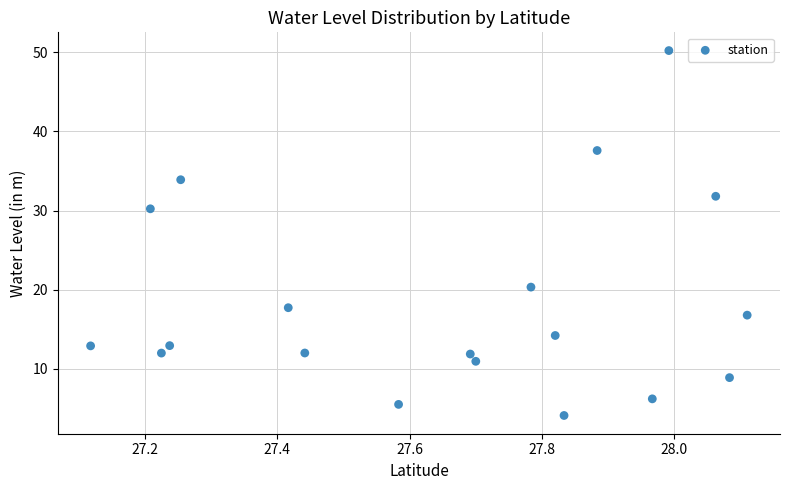

What is the range of Y values (max minus min)?

46.1